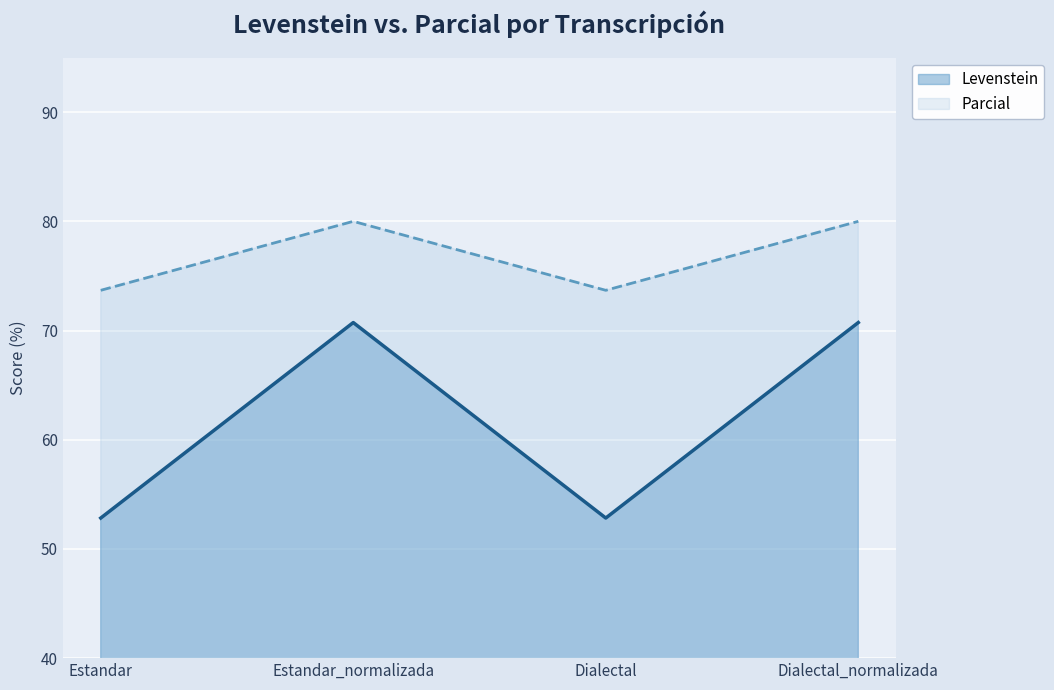

How many lines are shown in the chart?

2